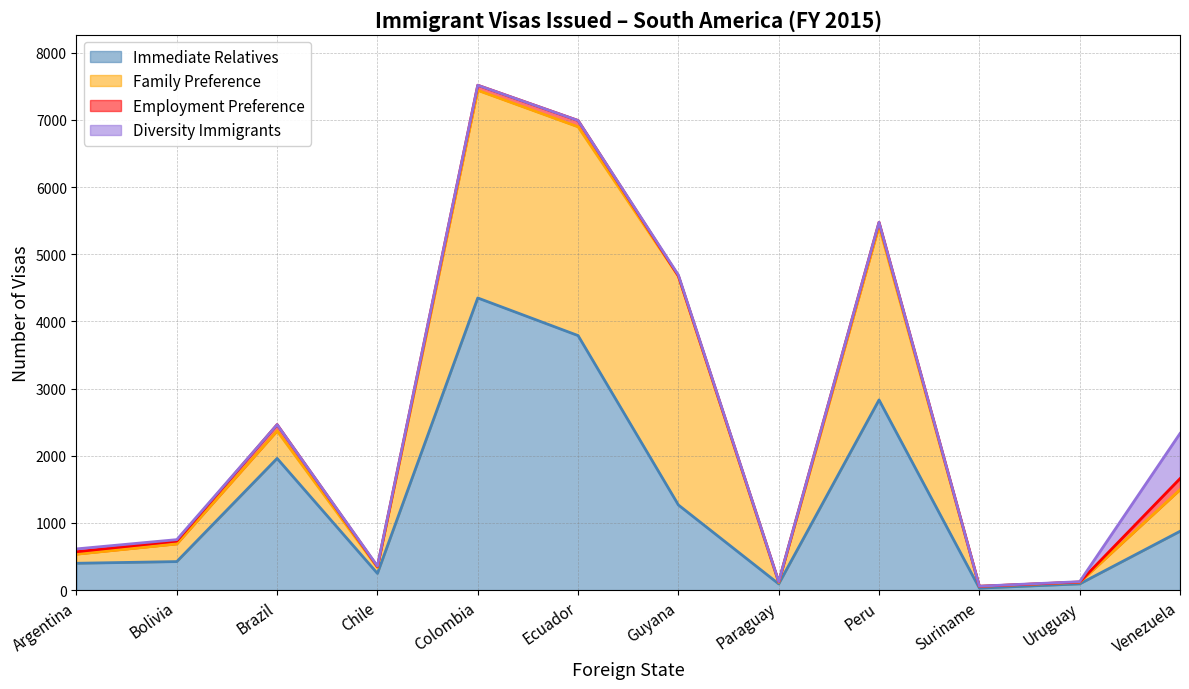

Is the value of Diversity Immigrants at Venezuela greater than the value of Family Preference at Paraguay?

Yes